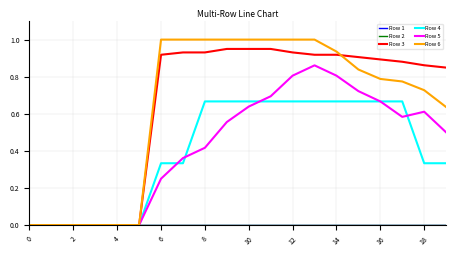

Does the chart display data point markers on the line(s)?

No